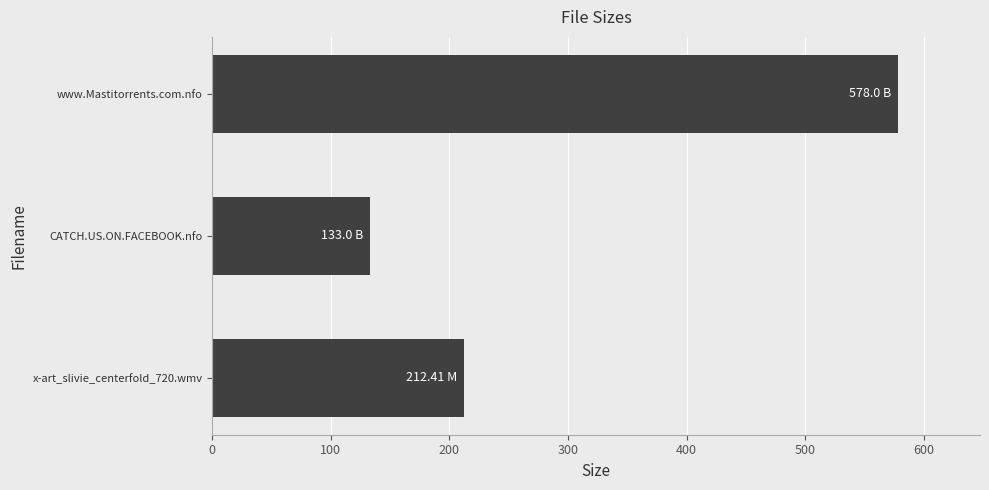

How many bars are there in total?

3